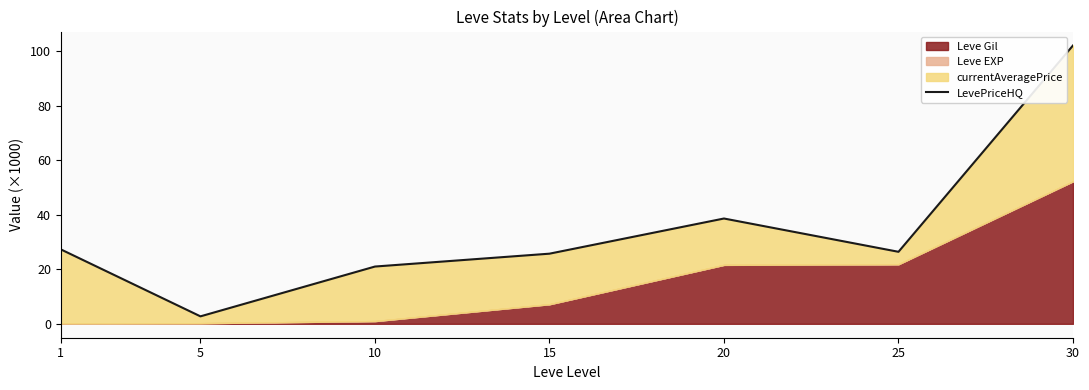

How many interior local valleys (lower than both neighbors) does the data have?

2